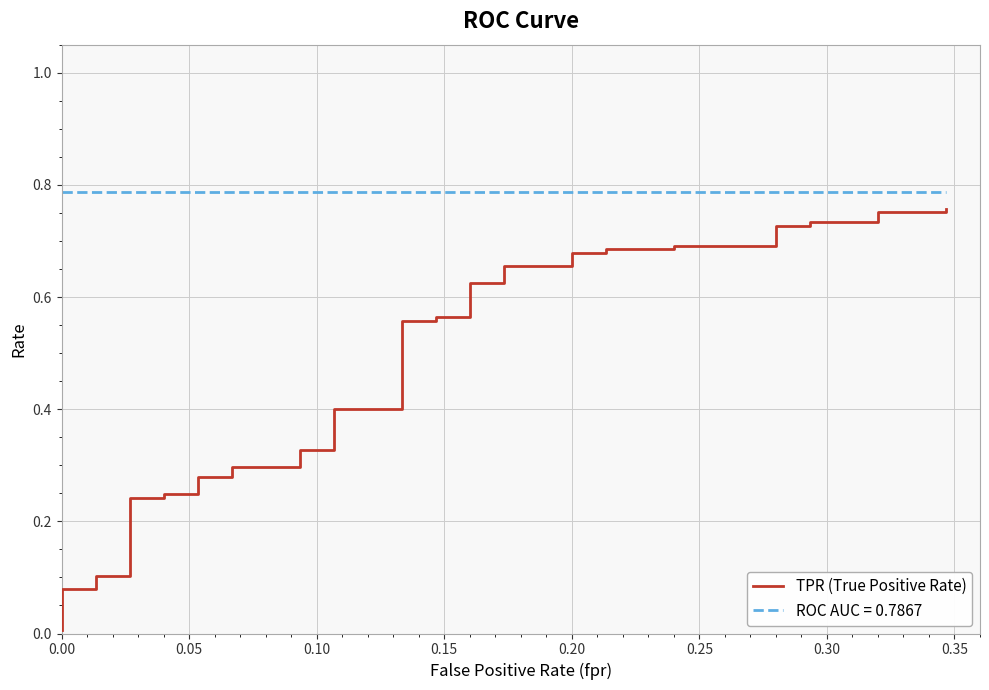

Reading right to left, what are all the values shown in this chart?

0.8	0.8	0.8	0.7	0.7	0.7	0.7	0.7	0.7	0.7	0.7	0.7	0.7	0.7	0.7	0.6	0.6	0.6	0.6	0.6	0.6	0.4	0.4	0.3	0.3	0.3	0.3	0.3	0.3	0.2	0.2	0.2	0.2	0.1	0.1	0.1	0.1	0.0	0.0	0.0